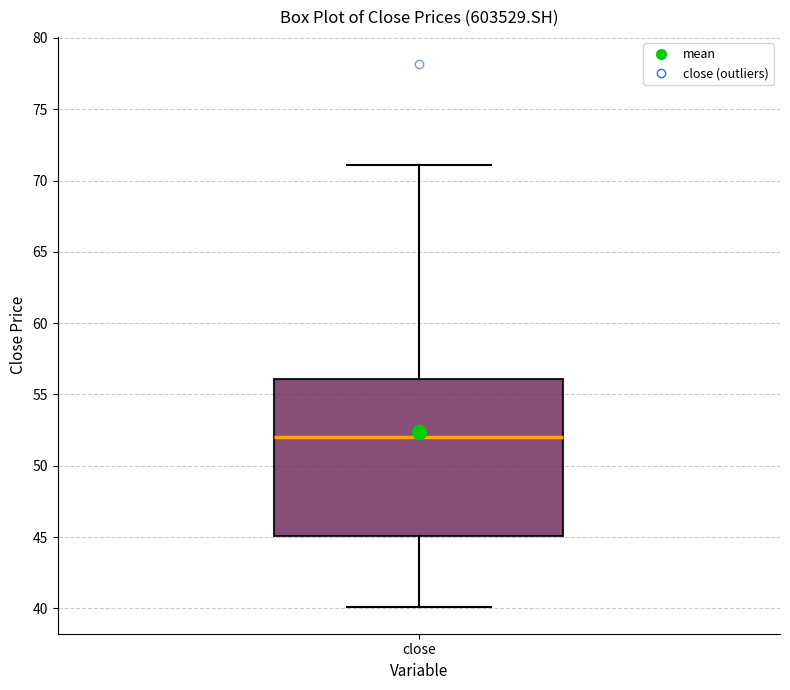

Read this box plot against the y-axis: the position of the median line, the range covered by the box, and the ends of both whiskers. The values are not printed on the chart, so give them approximately, as read against the axis.

median 52, box 45 to 56, whiskers 40 to 71